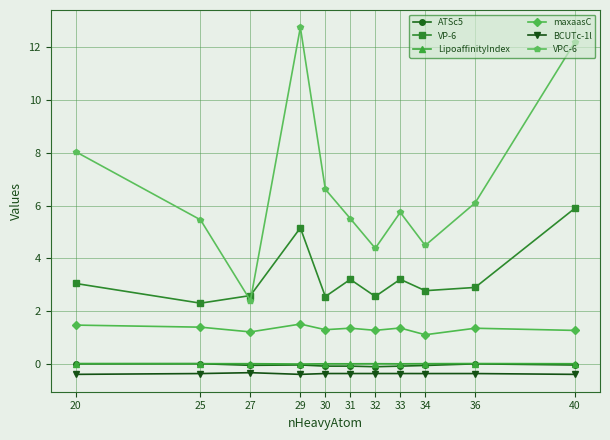

True or false: ATSc5 and BCUTc-1l cross at least once.

False